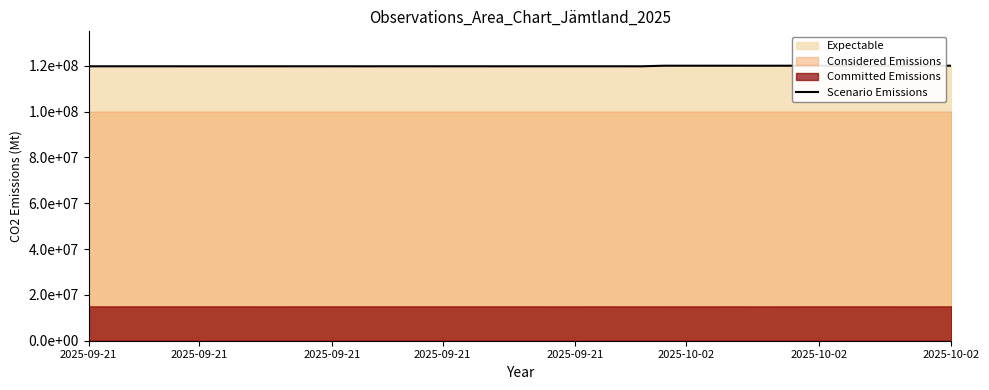

Which label corresponds to the smallest value in the chart?

2025-09-21